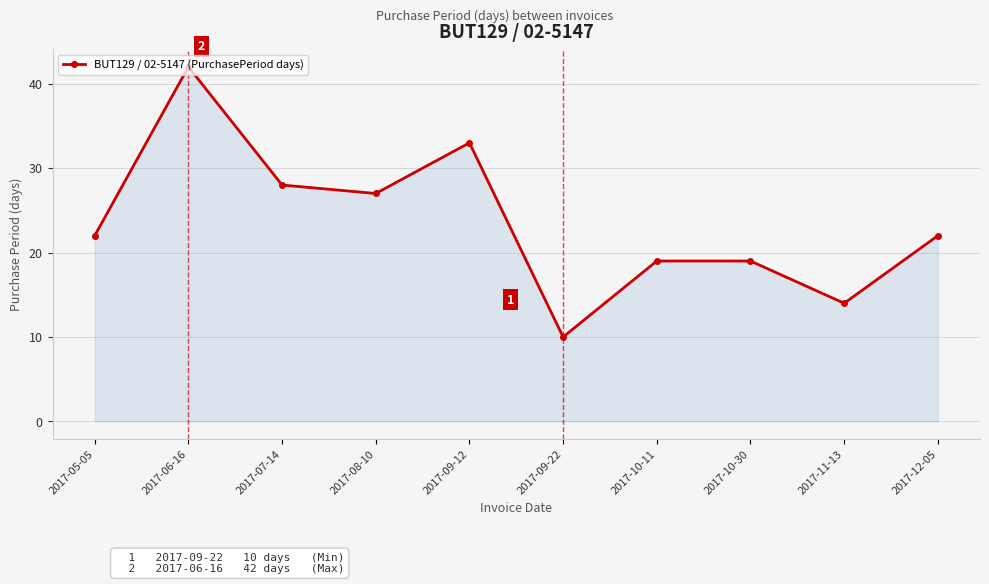

Which has a higher value, 2017-11-13 or 2017-06-16?

2017-06-16